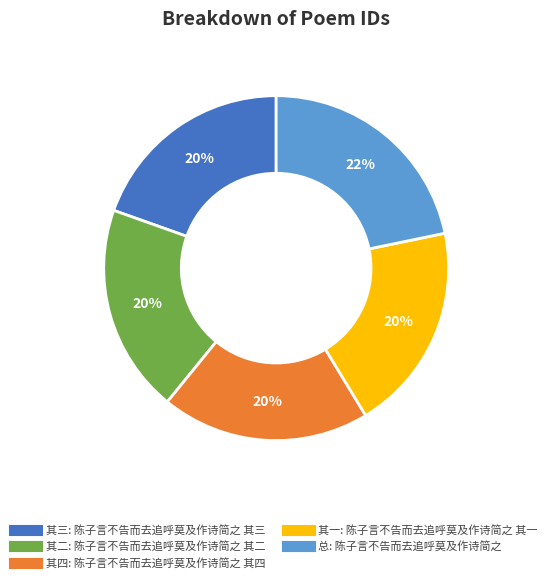

Does any single category account for the majority?

No